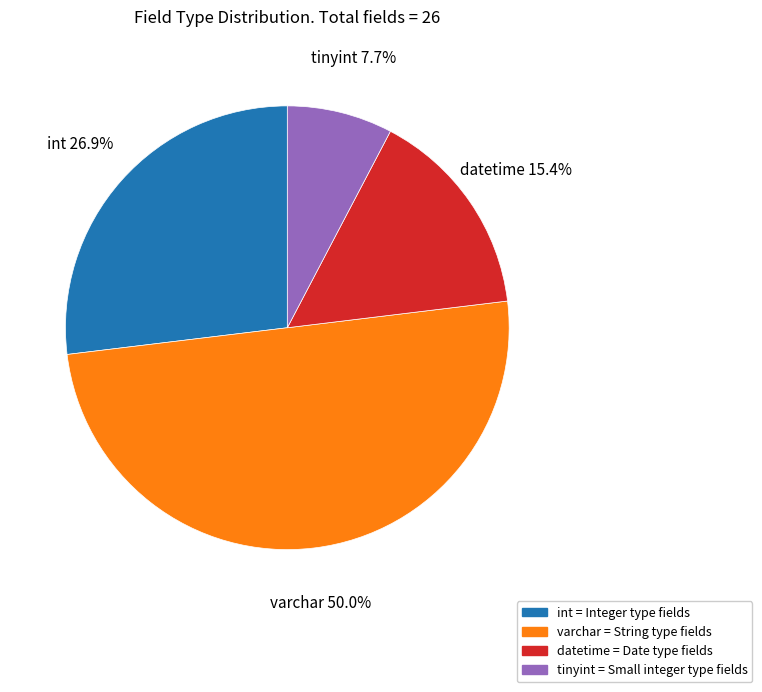

Combined, do int and datetime account for over 50%?

No